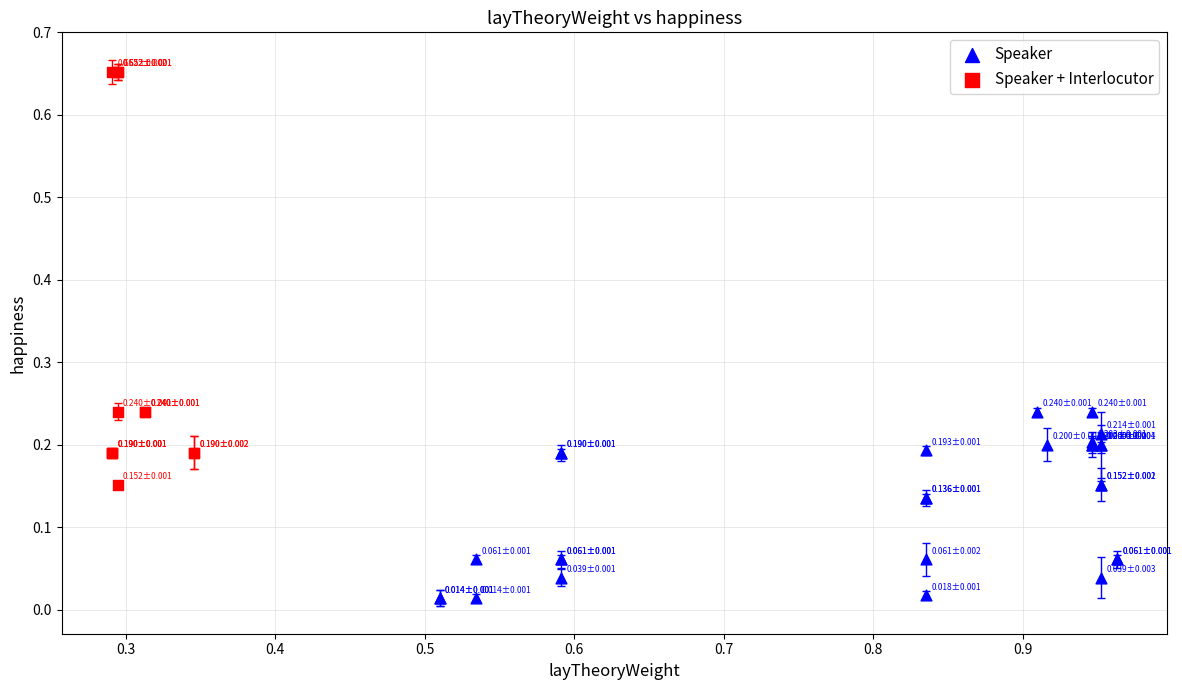

Which series reaches the minimum Y coordinate?

Speaker